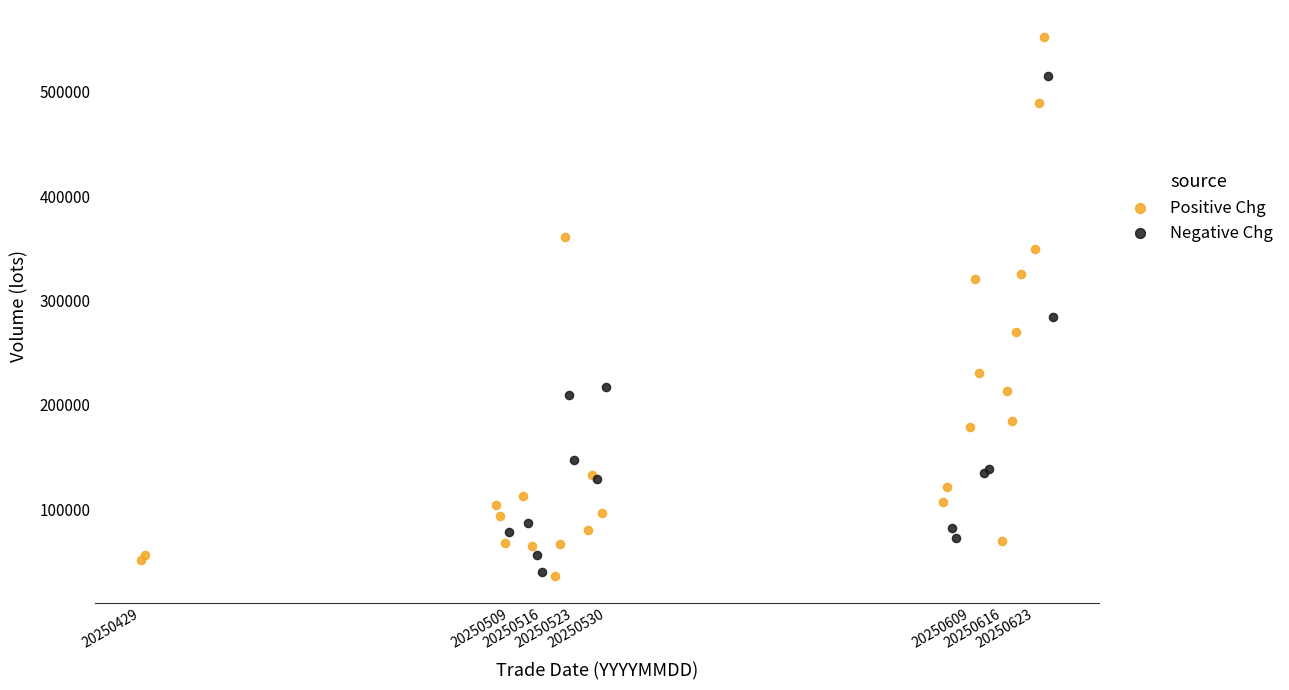

Which series has the largest Y range (max minus min)?

Positive Chg